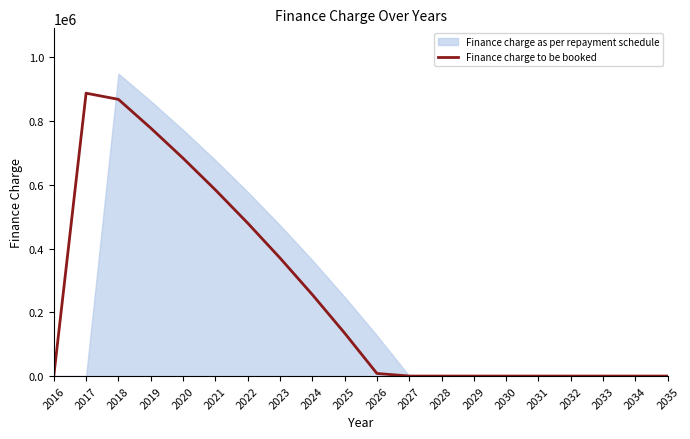

List the labels in order of value, smallest first.

2016, 2027, 2028, 2029, 2030, 2031, 2032, 2033, 2034, 2035, 2026, 2025, 2024, 2023, 2022, 2021, 2020, 2019, 2018, 2017